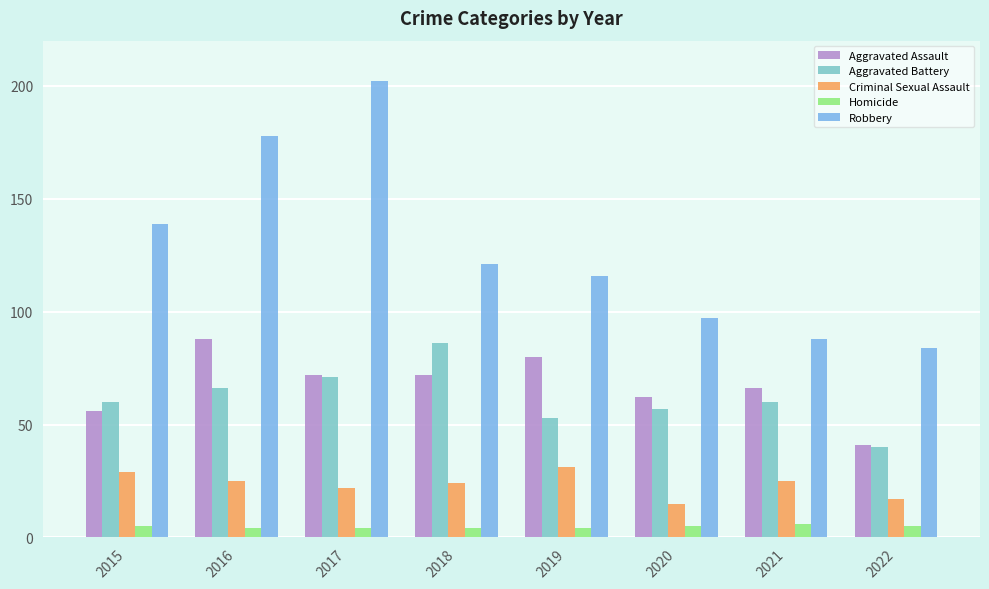

What value does the Homicide series have at 2017?

4